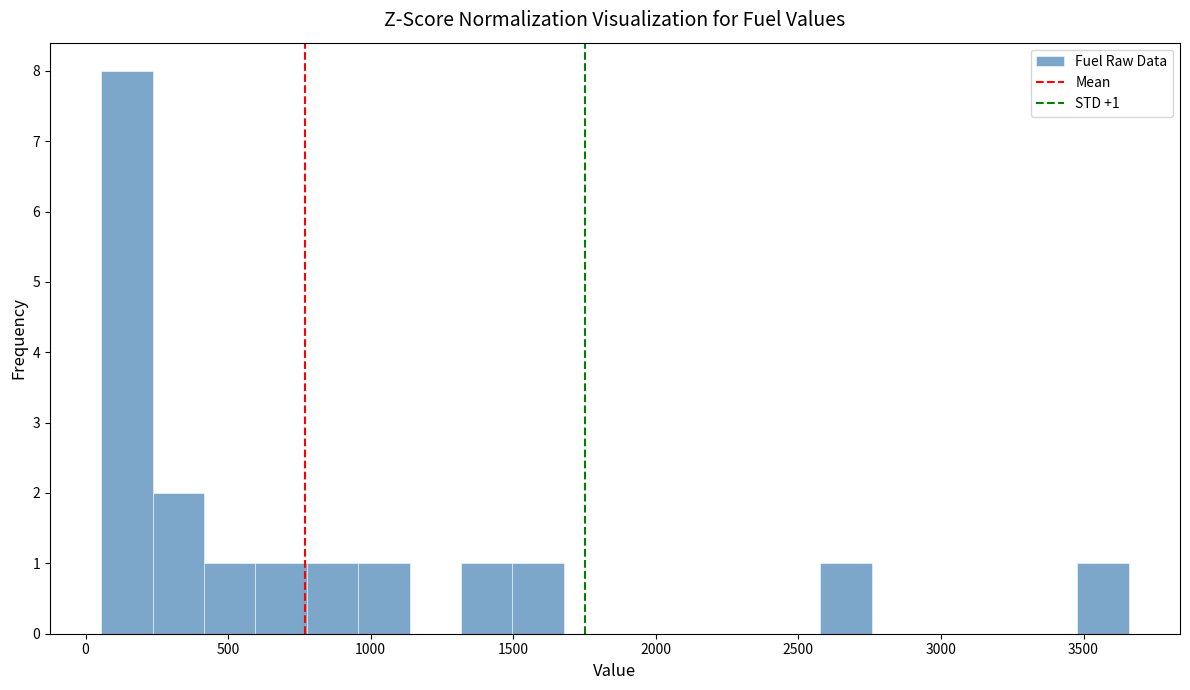

Around what value on the x-axis is the tallest bar? Give the approximate position of its centre, as read against the axis.

150